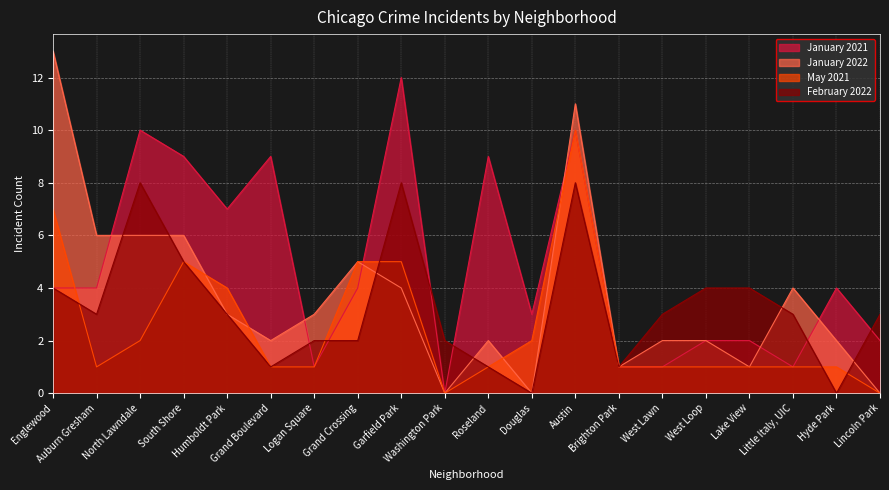

What is the average value of the February 2022 series?

3